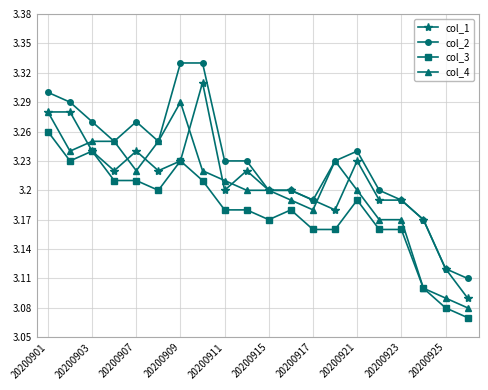

Rank the series by their maximum value, from highest to lowest.

col_2, col_1, col_4, col_3